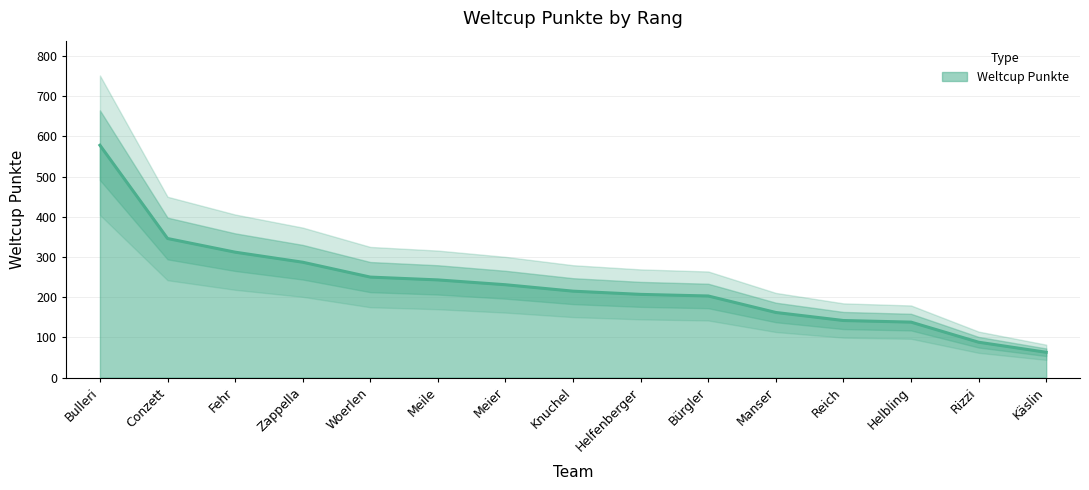

What value does the data have at Woerlen, to the nearest 50?

250